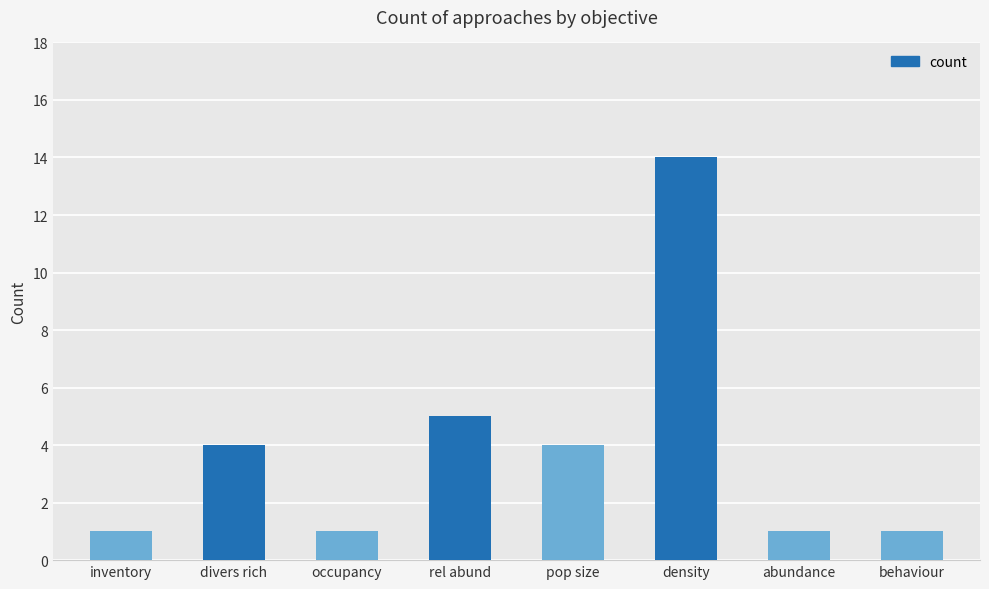

The chart shows a value of 1 at inventory. True or false?

True